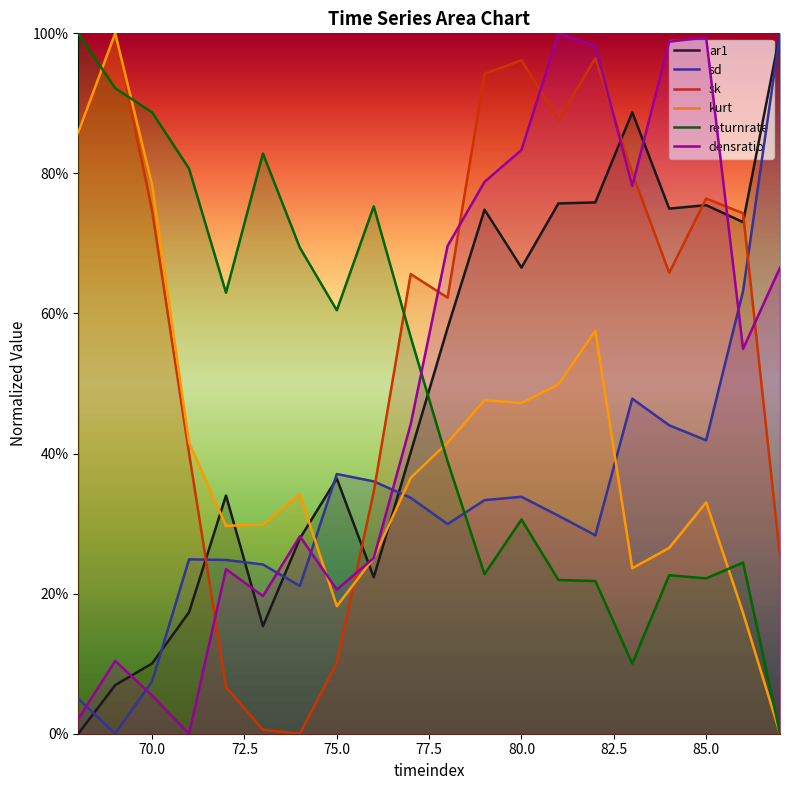

What is the difference between the maximum and minimum values in the returnrate series?

1.0